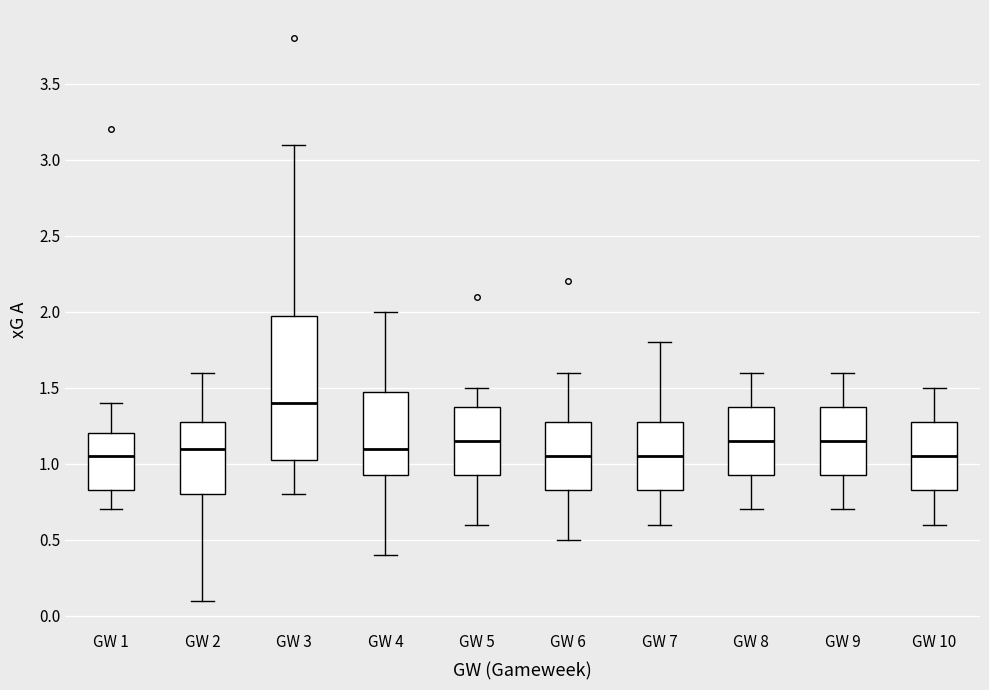

Which box is the tallest, from its lower edge to its upper edge?

GW 3